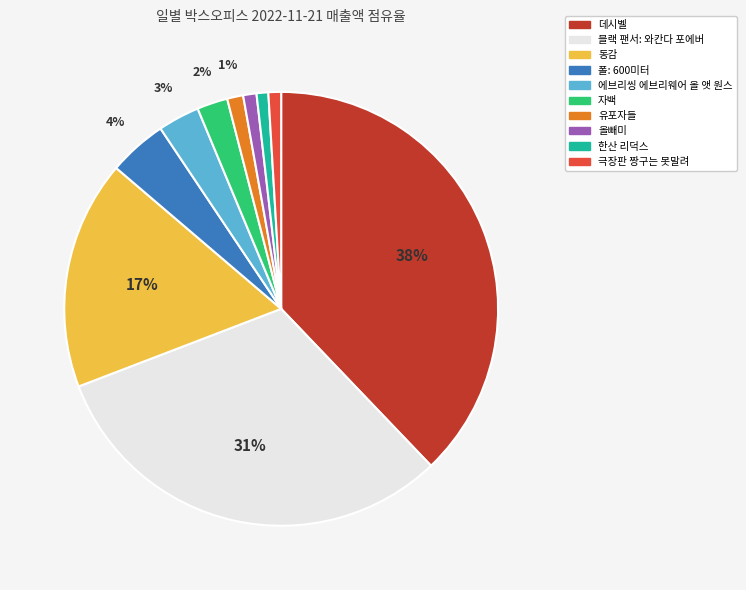

What percentage is the 블랙 팬서: 와칸다 포에버 slice, to the nearest percent?

31%